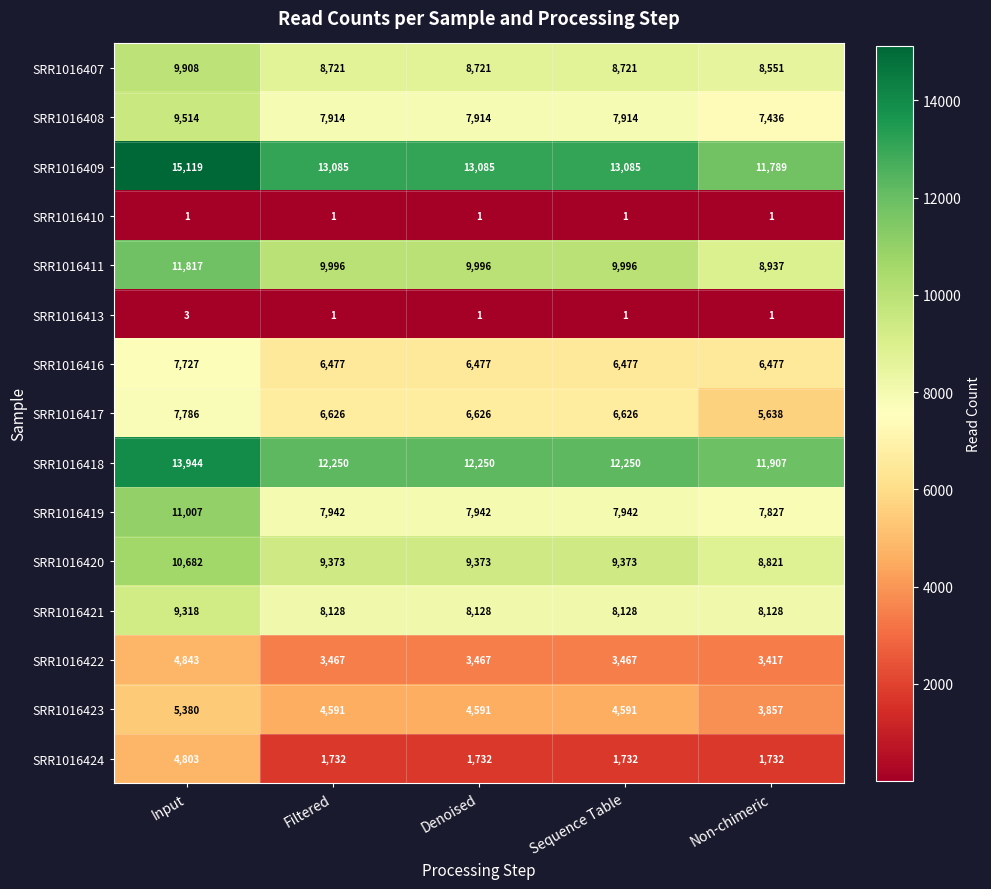

What is the difference between the maximum and second lowest values in the SRR1016421 series?

1190